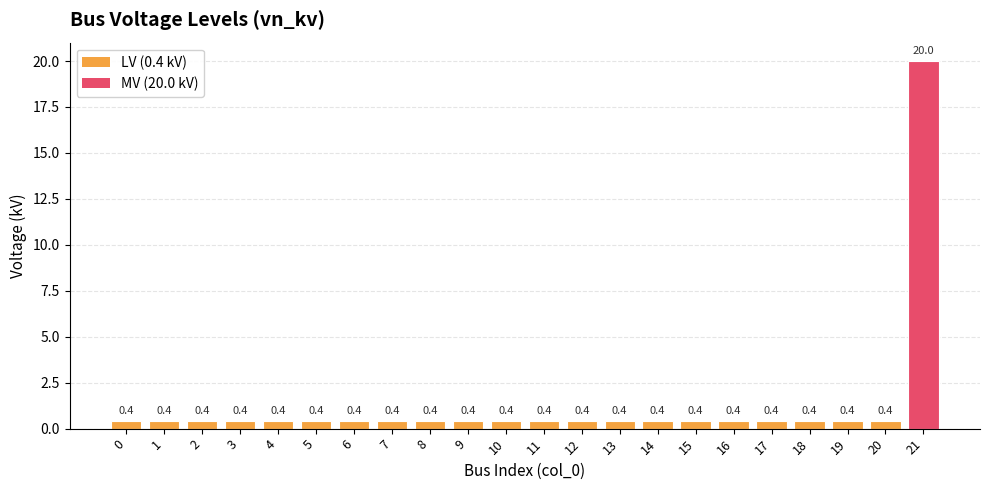

How many categories are shown in the chart?

22